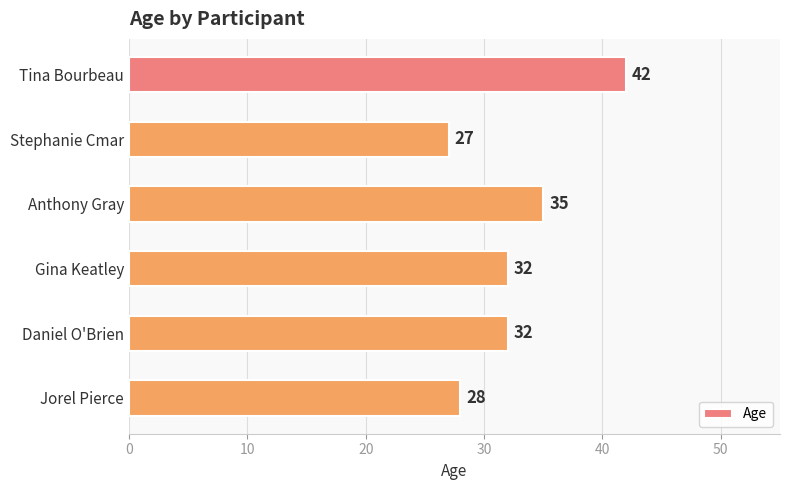

What is the sum of all values?

196